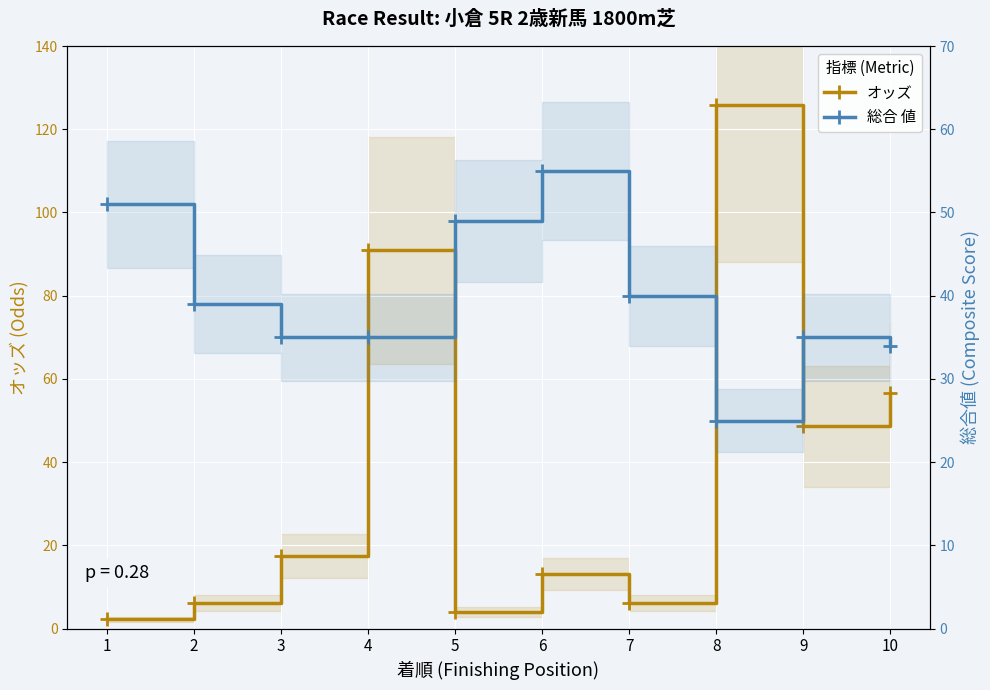

Reading left to right, extract all data points from this chart.

オッズ: 2.2	6.2	17.5	90.9	4.0	13.1	6.2	125.9	48.6	56.6
総合 値: 51.0	39.0	35.0	35.0	49.0	55.0	40.0	25.0	35.0	34.0